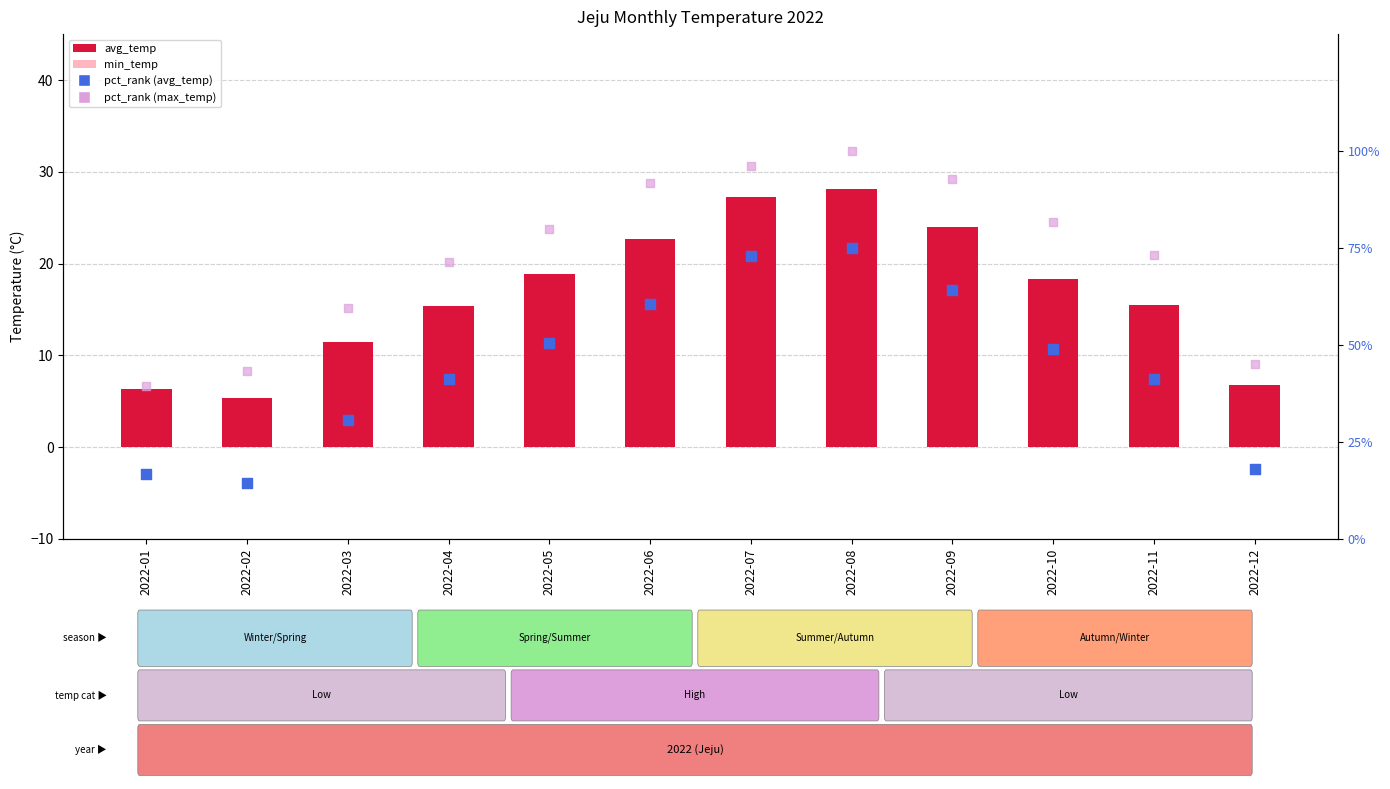

Which series has the largest total across all categories?

pct_rank (max_temp)